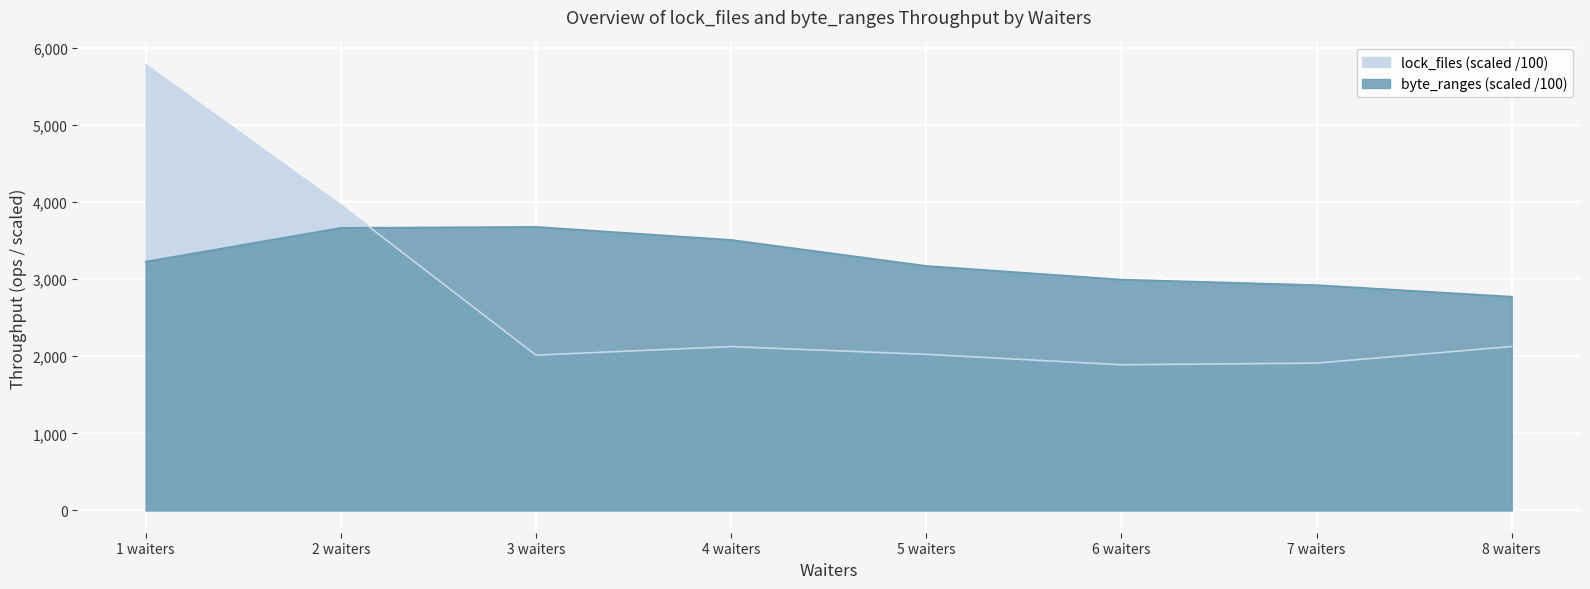

What are all the series names shown in the legend?

lock_files, byte_ranges